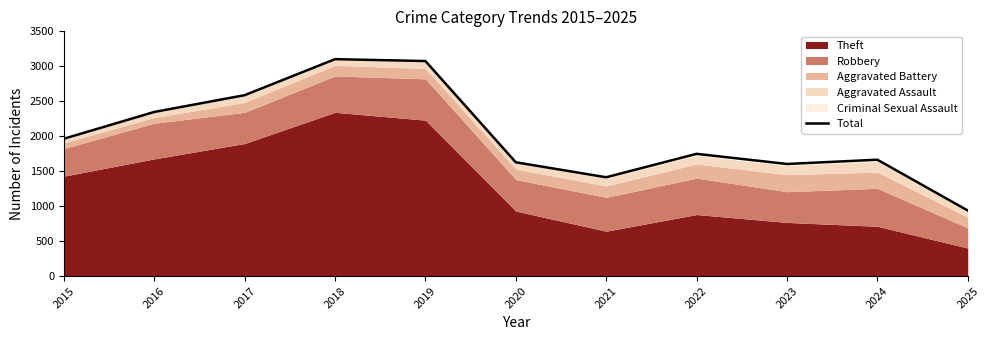

How many values are below 1748?

5